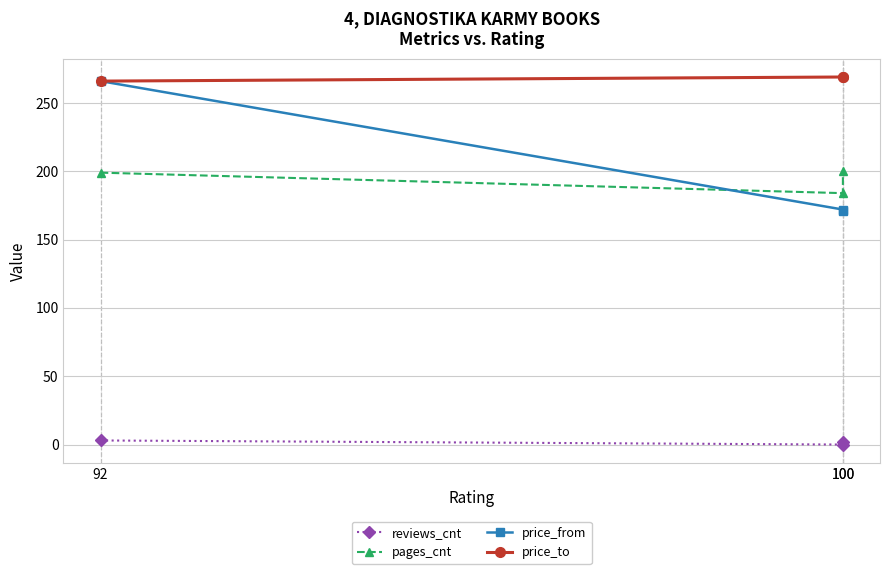

At which label does reviews_cnt first exceed 2?

92